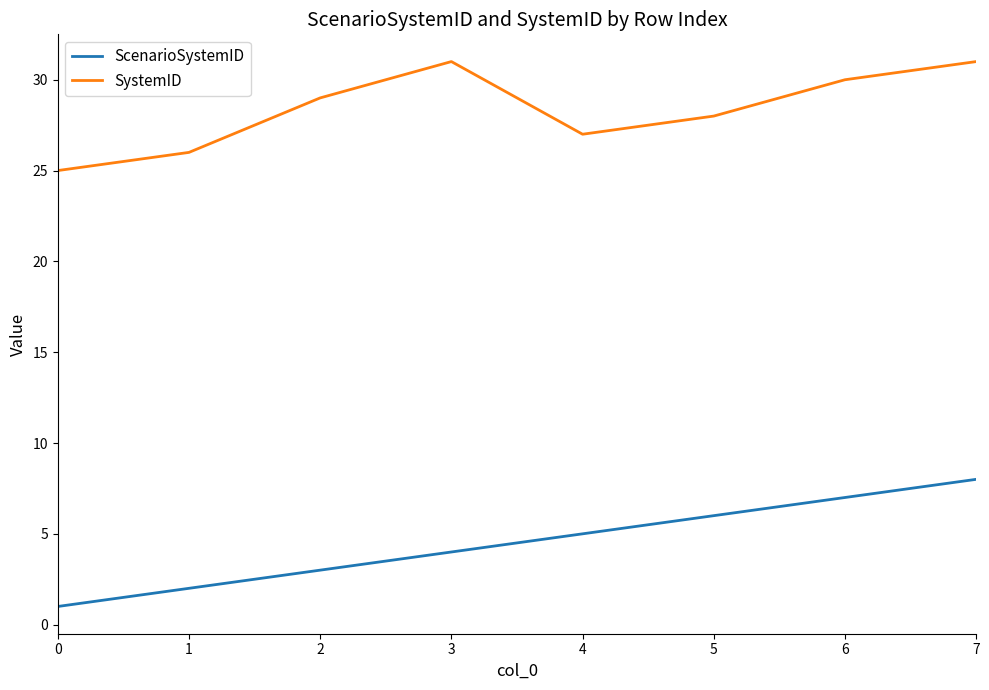

True or false: ScenarioSystemID and SystemID cross at least once.

False